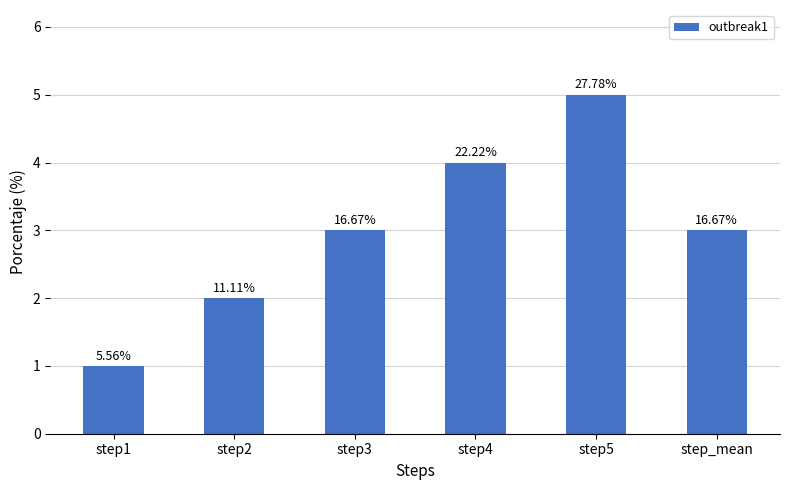

How many bars are there in total?

6